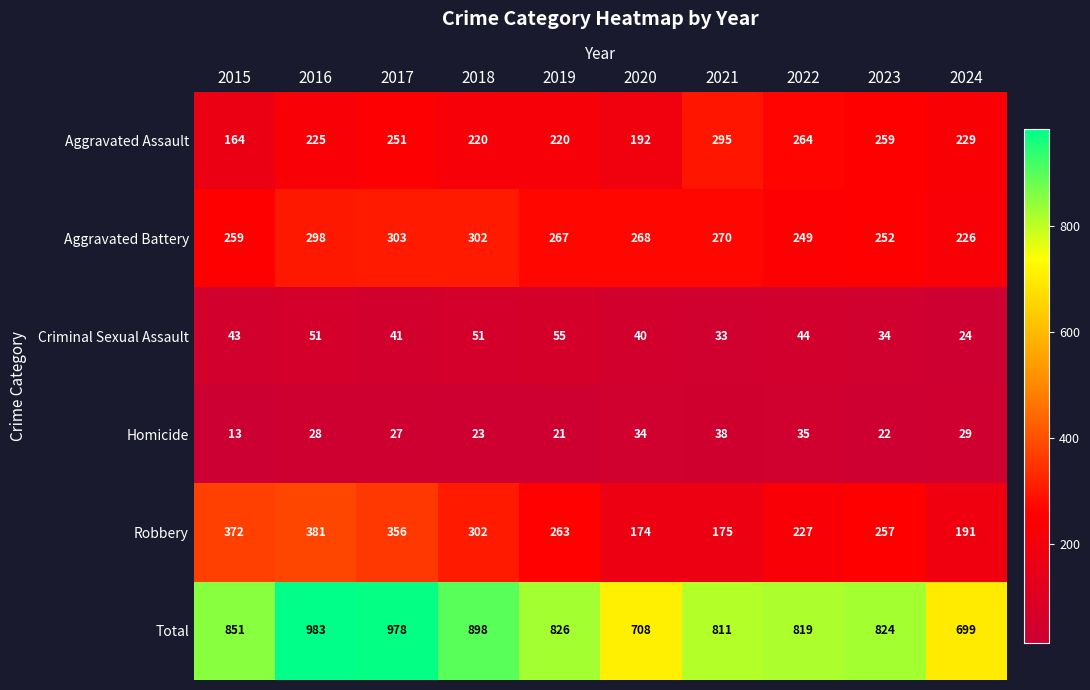

Is it true that Aggravated Assault equals 335 at 2019?

False